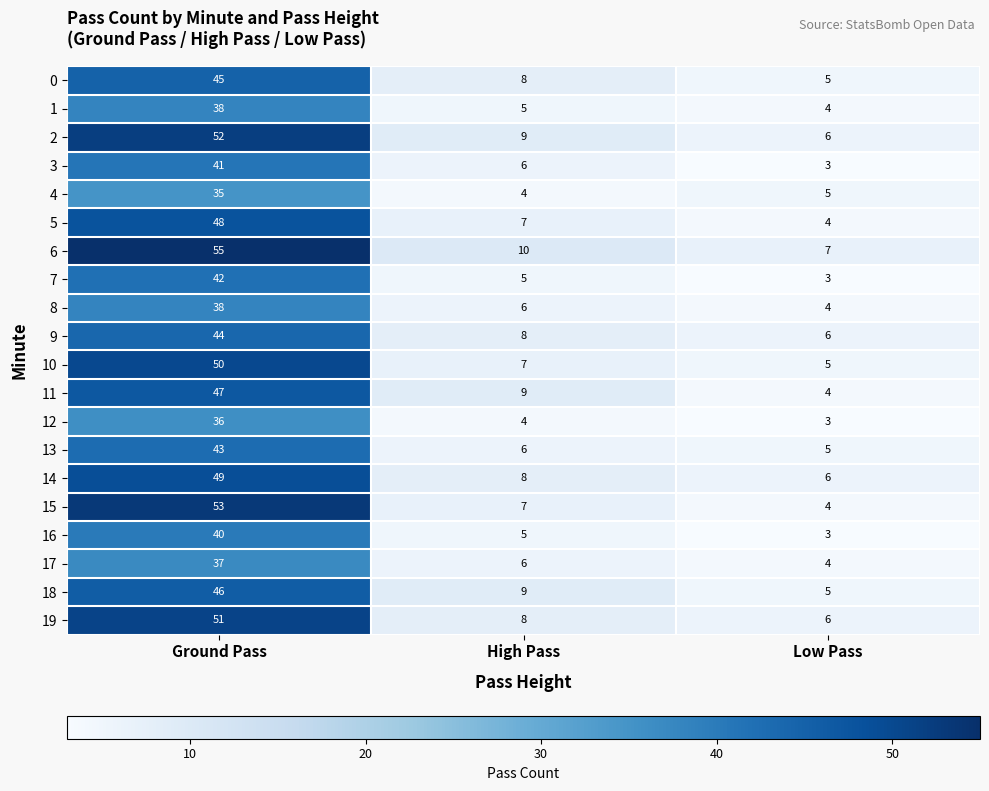

The value of 12 at High Pass is 3. True or false?

False